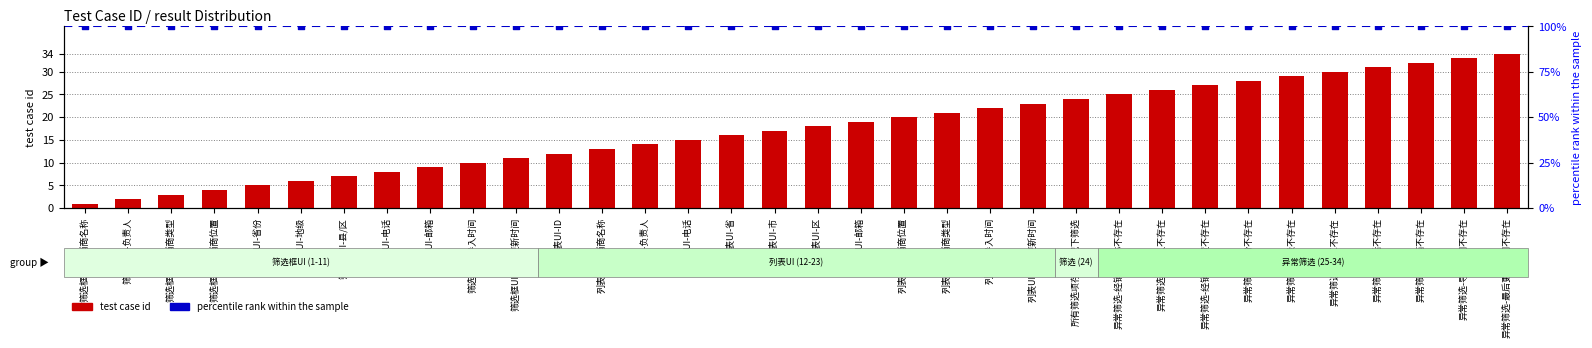

What is the change in value from 筛选框UI-电话 to 异常筛选-电话不存在?

+23